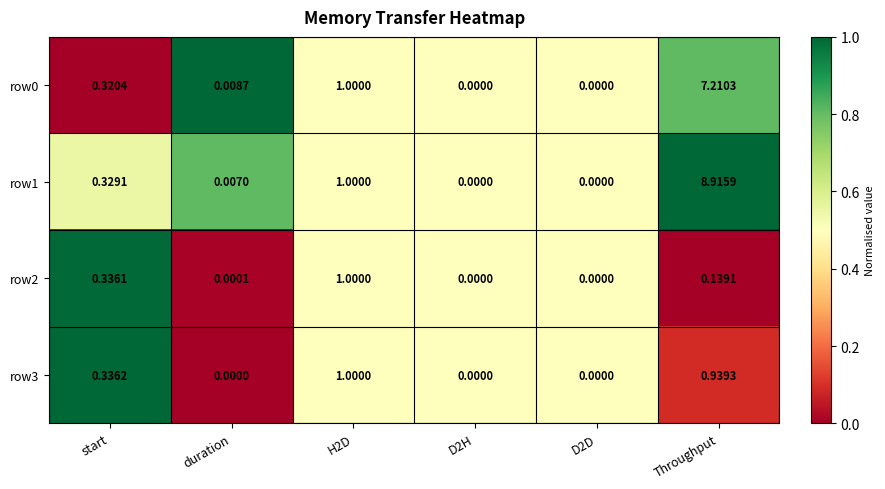

How many data points does each series have?

6